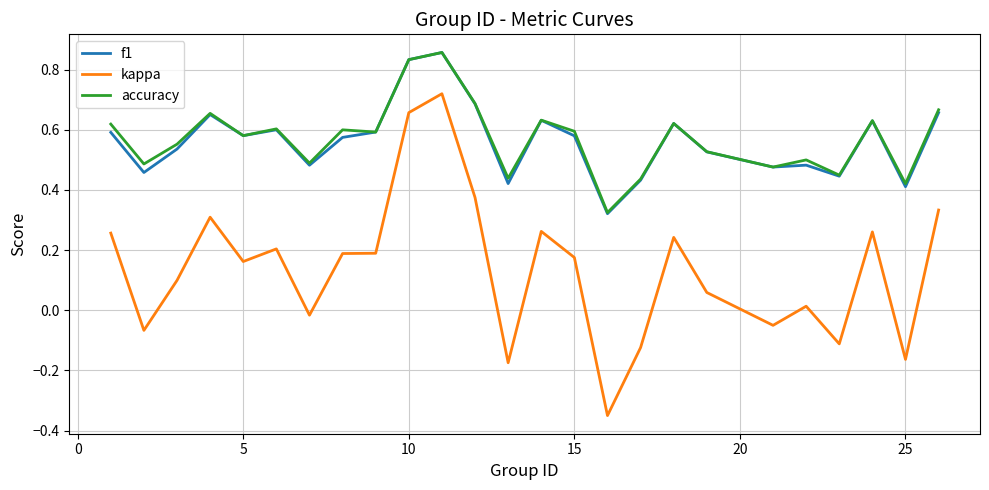

Which series has the widest spread of values?

kappa